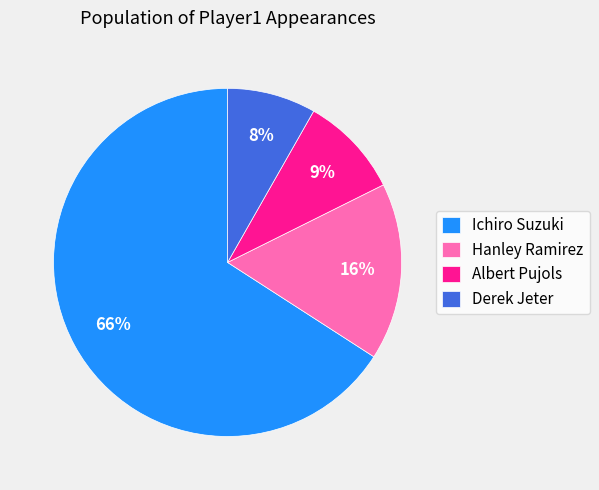

Rank the categories by value from highest to lowest.

Ichiro Suzuki, Hanley Ramirez, Albert Pujols, Derek Jeter